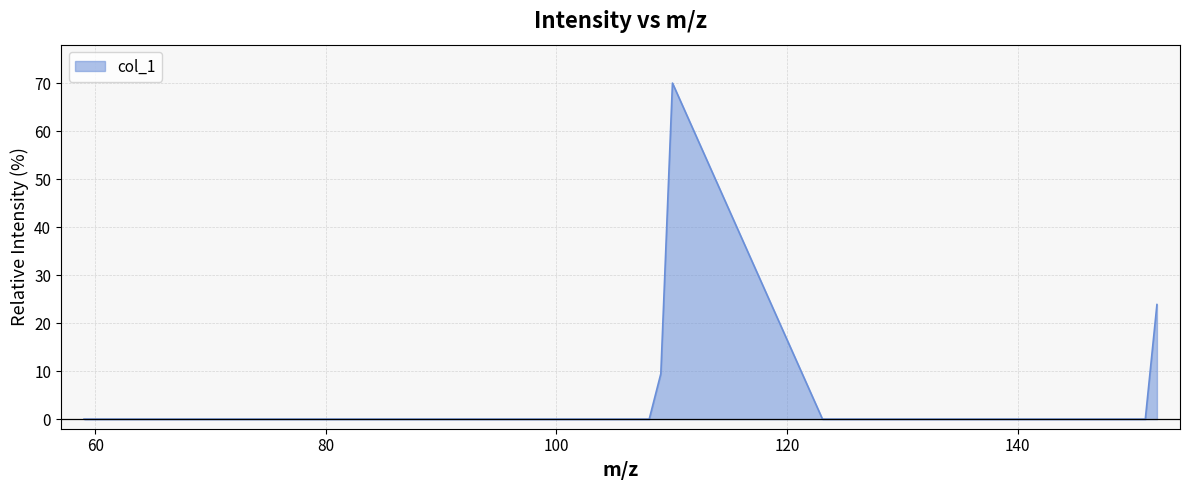

What is the difference between the maximum and minimum values?

70.0